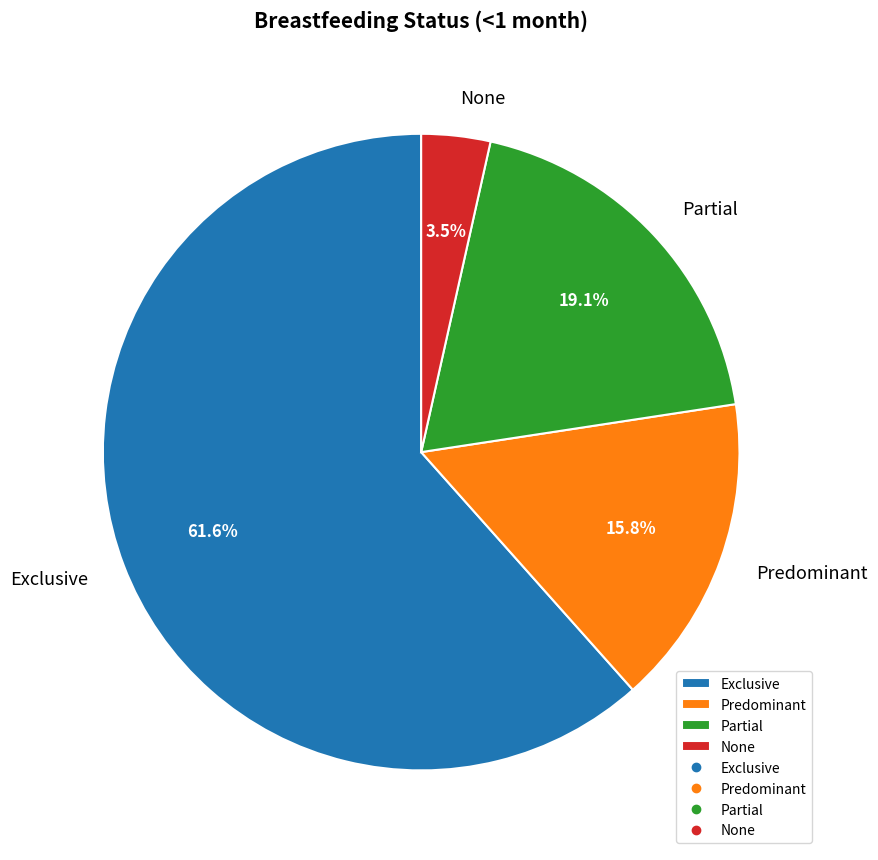

What is the largest slice in the pie chart?

Exclusive